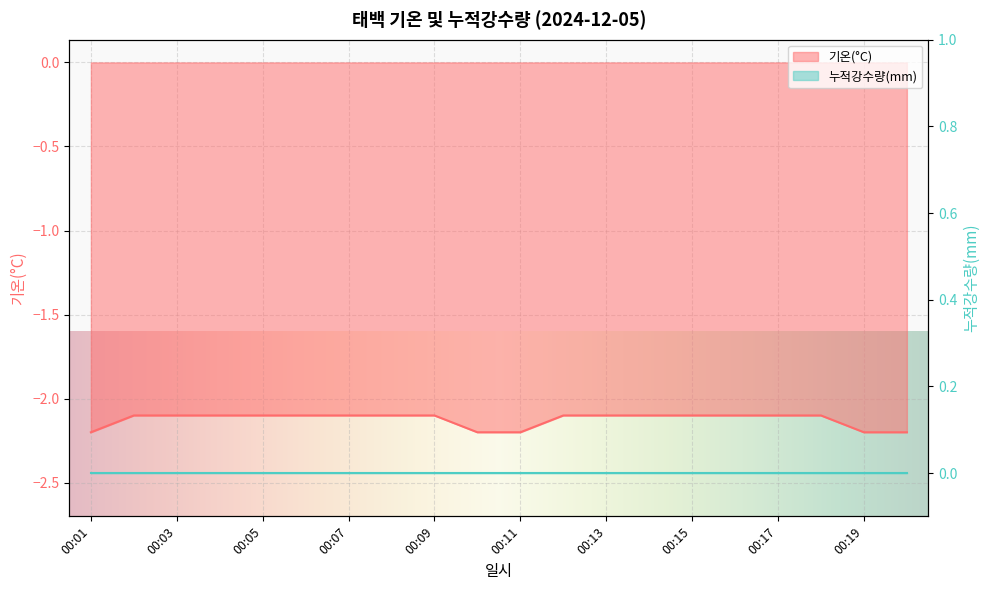

What is the value of the 9th point from the left?

-2.1